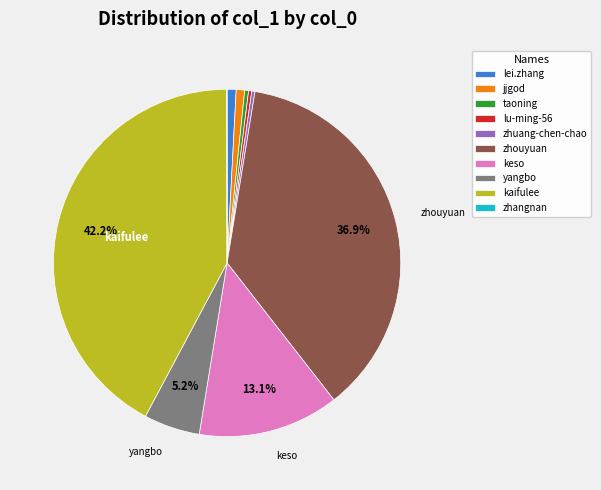

Is there a majority slice in this chart?

No